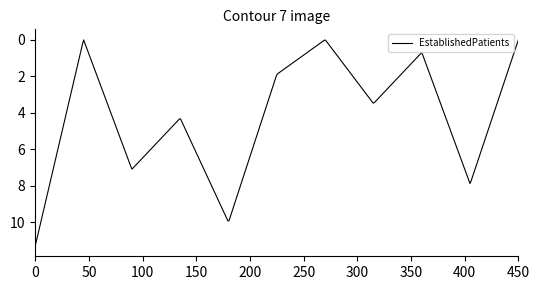

What is the greatest value displayed?

11.3